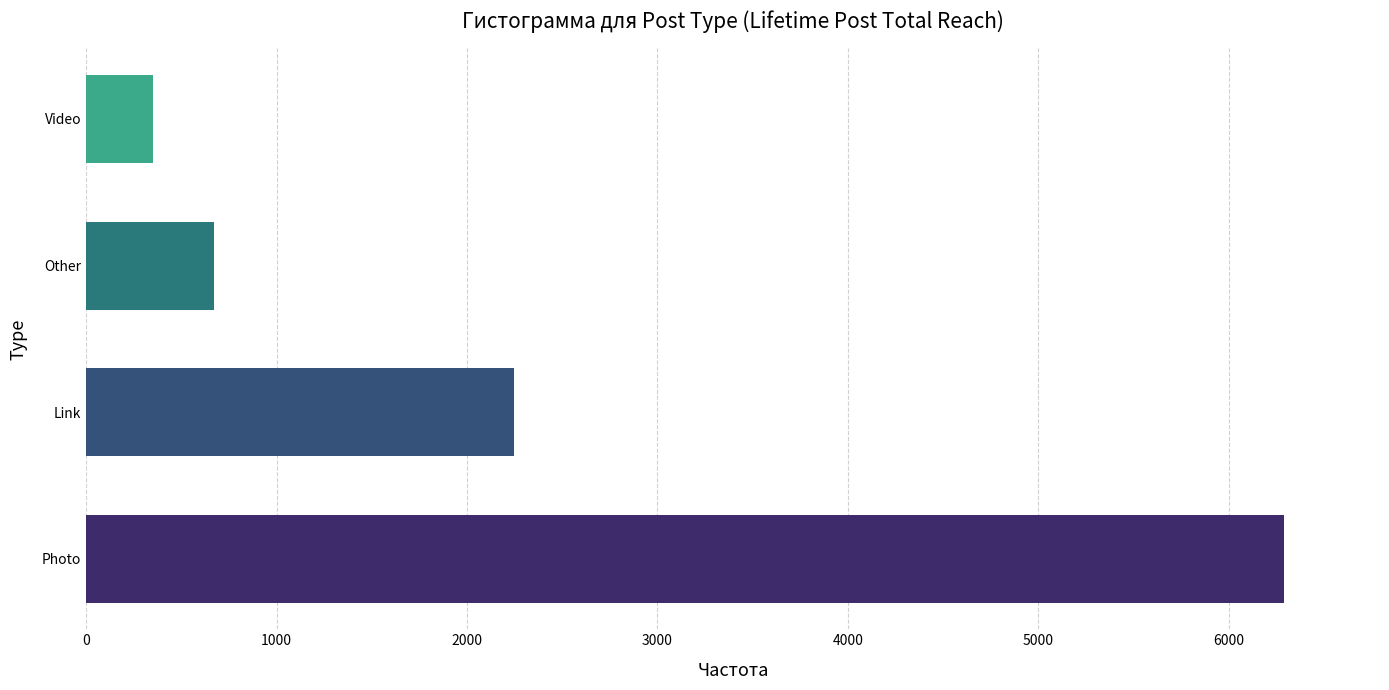

Are the bars grouped side by side (vs. stacked)?

No